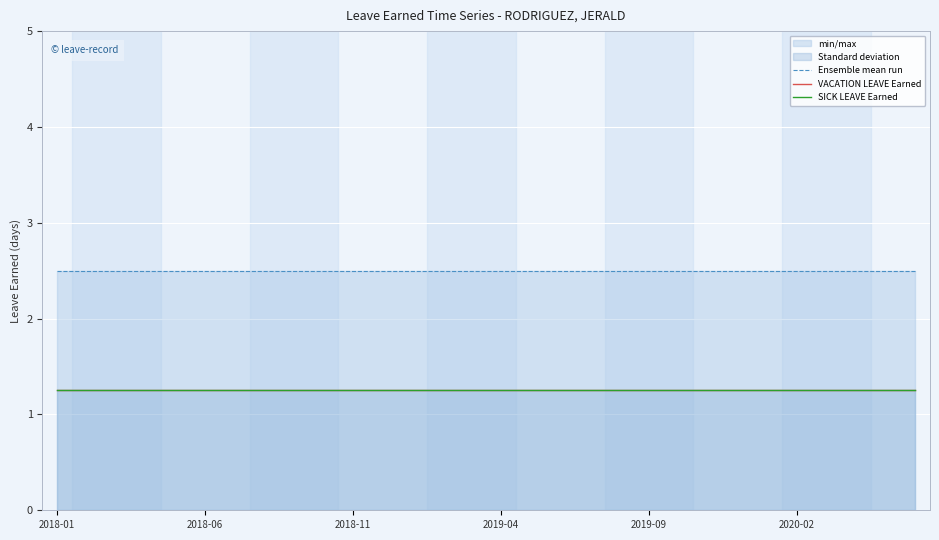

The value of SICK LEAVE Earned at 22 is 0.7. True or false?

False